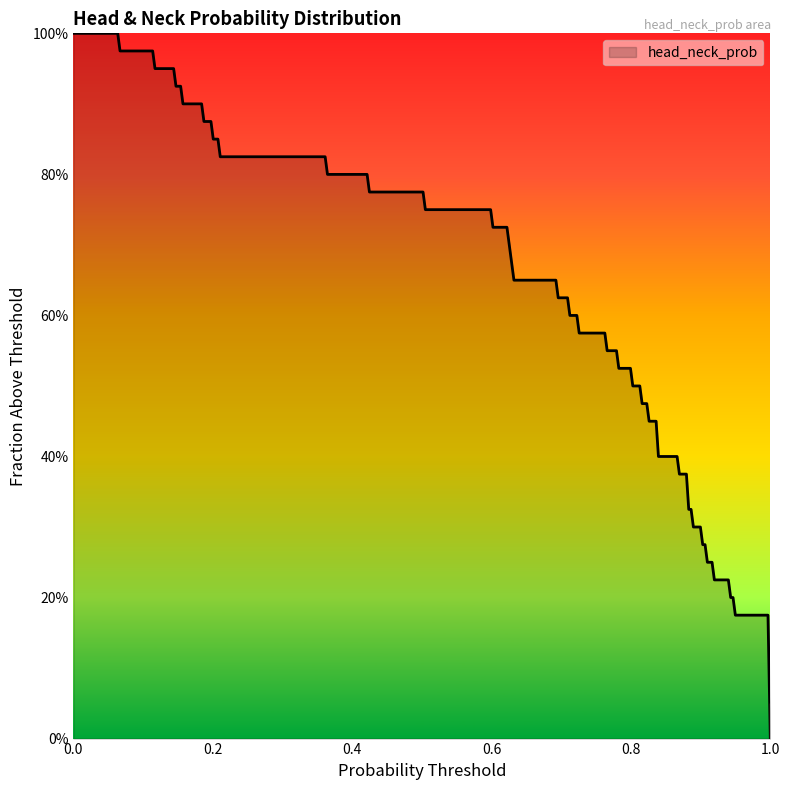

Does the chart display data point markers on the line(s)?

No